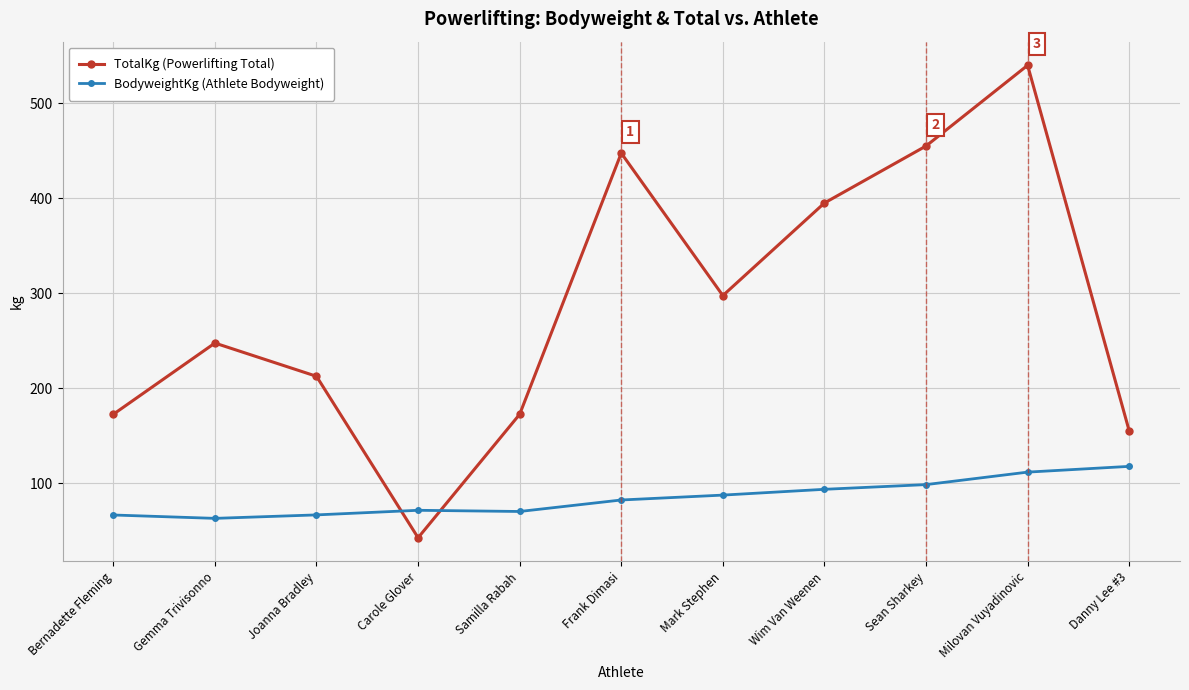

What are all the series names shown in the legend?

TotalKg (Powerlifting Total), BodyweightKg (Athlete Bodyweight)